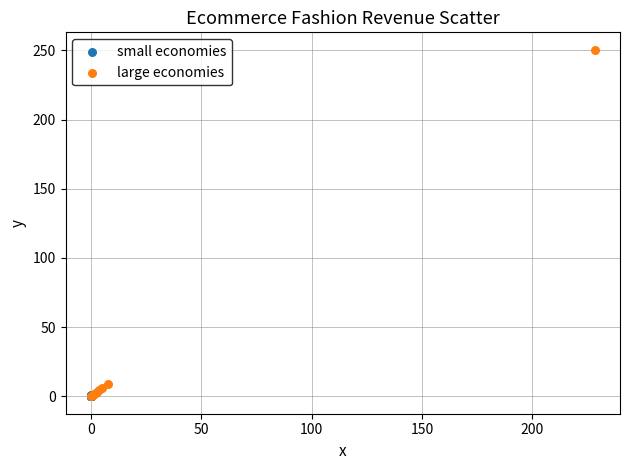

Which series has the largest Y range (max minus min)?

large economies